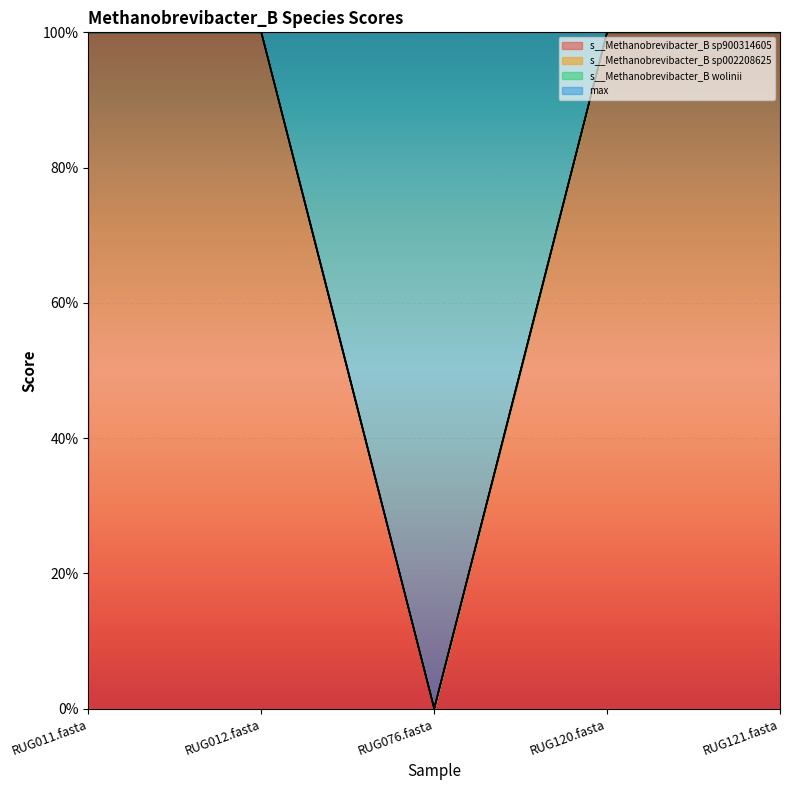

Is it true that s__Methanobrevibacter_B sp900314605 equals 1 at RUG012.fasta?

False